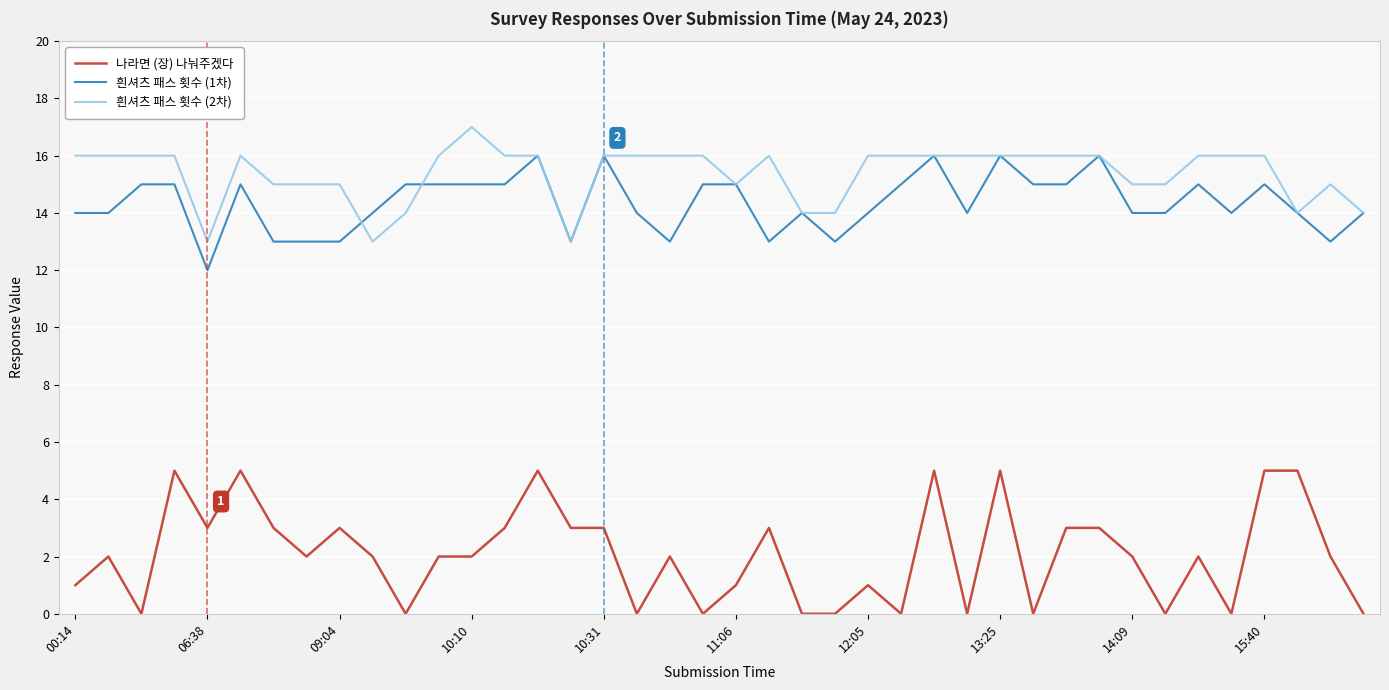

True or false: 흰셔츠 패스 횟수 (2차) and 나라면 (장) 나눠주겠다 intersect in this chart.

False